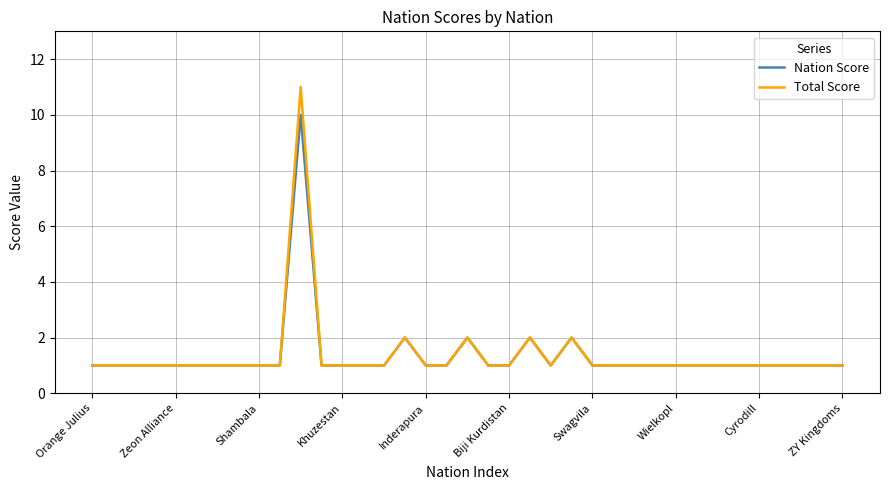

Which series has the largest range (max minus min)?

Total Score